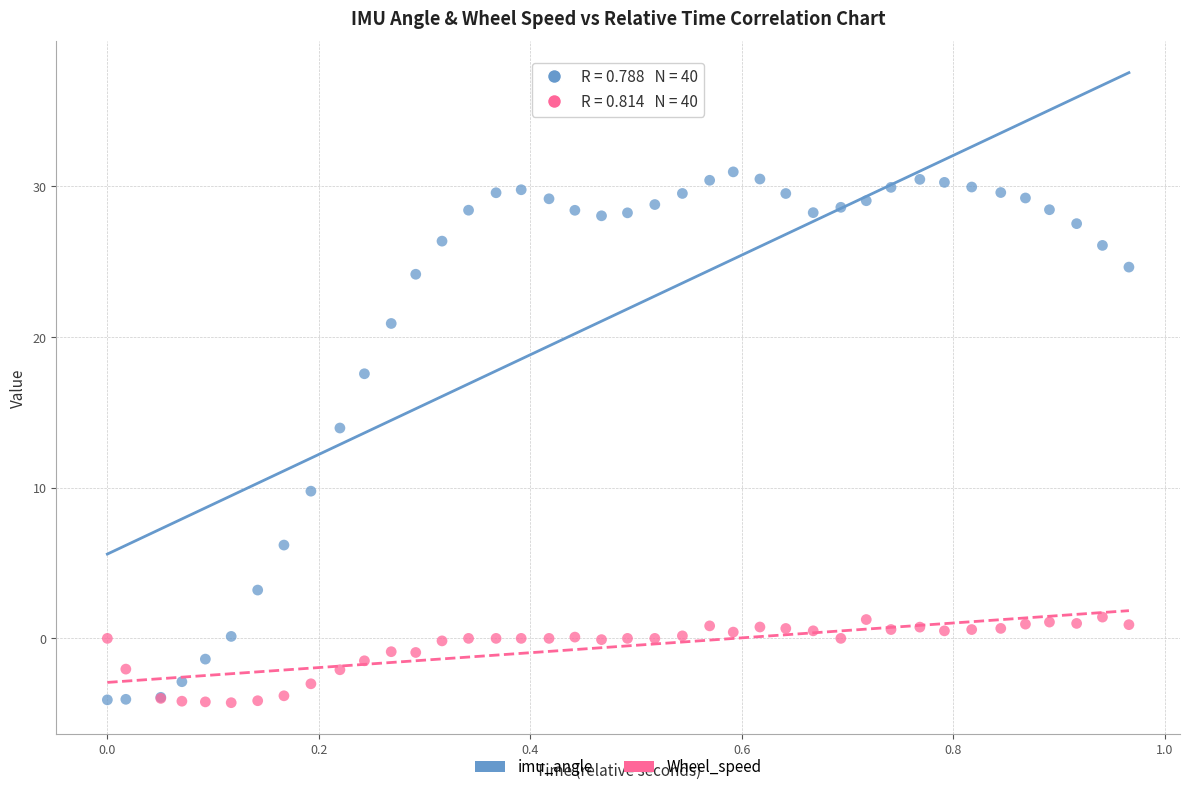

Which series reaches the maximum Y coordinate?

imu_angle